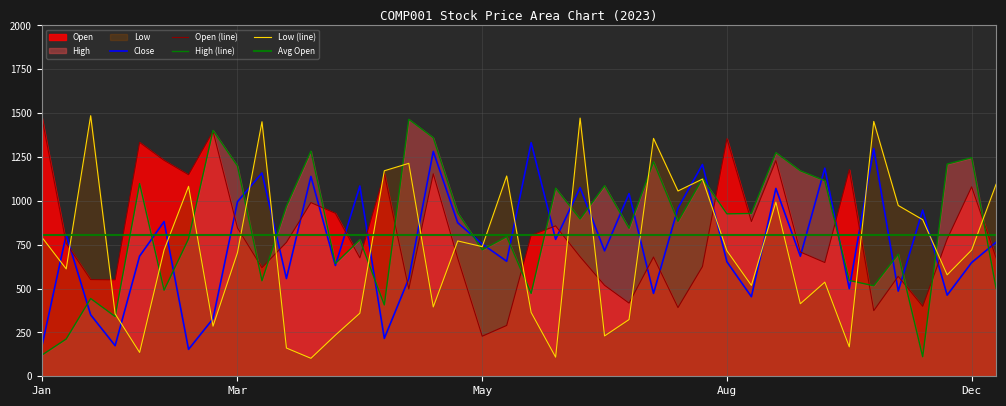

The Low series shows 719.7 at Dec. True or false?

True